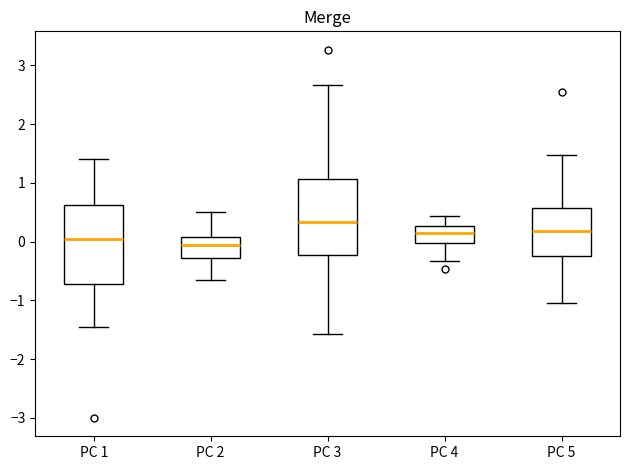

Reading left to right, read every box against the y-axis: the position of its median line, the range the box covers, and the ends of its whiskers. The values are not printed on the chart, so give them approximately, as read against the axis.

PC 1: median 0.0, box -0.7 to 0.6, whiskers -1.4 to 1.4
PC 2: median -0.1, box -0.3 to 0.1, whiskers -0.7 to 0.5
PC 3: median 0.3, box -0.2 to 1.1, whiskers -1.6 to 2.7
PC 4: median 0.1, box 0.0 to 0.3, whiskers -0.3 to 0.4
PC 5: median 0.2, box -0.2 to 0.6, whiskers -1.0 to 1.5